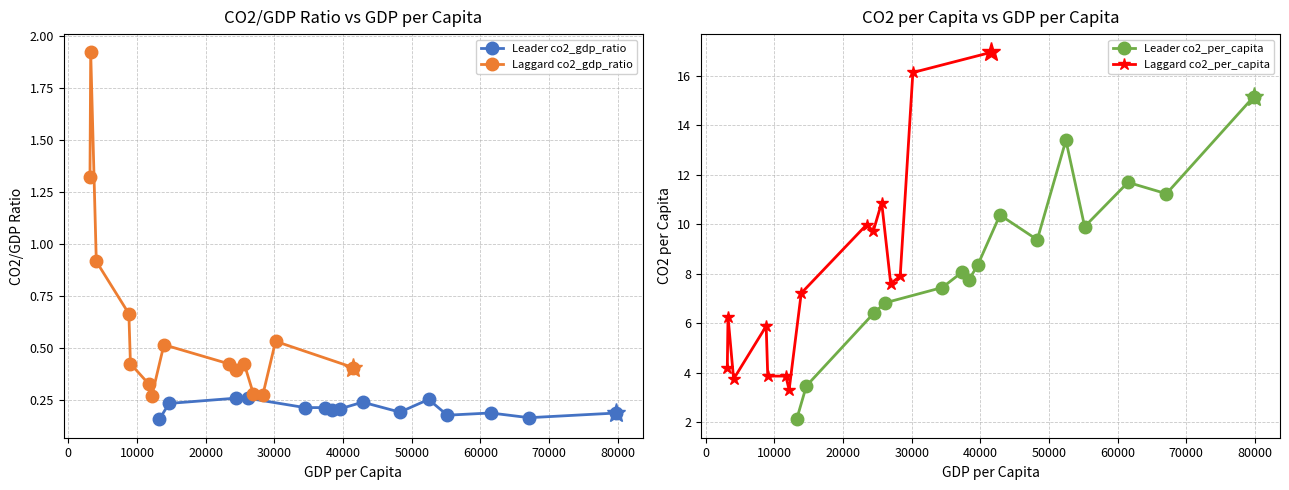

Count the Leader co2_gdp_ratio values in the range 0 to 1.

15